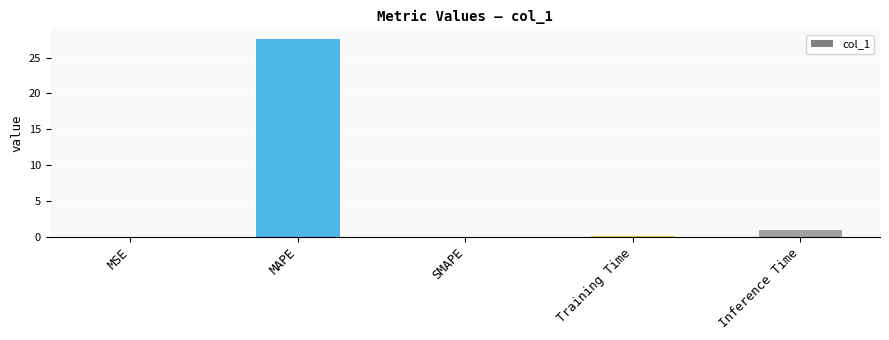

Is it true that the value at Training Time is 0.1?

True